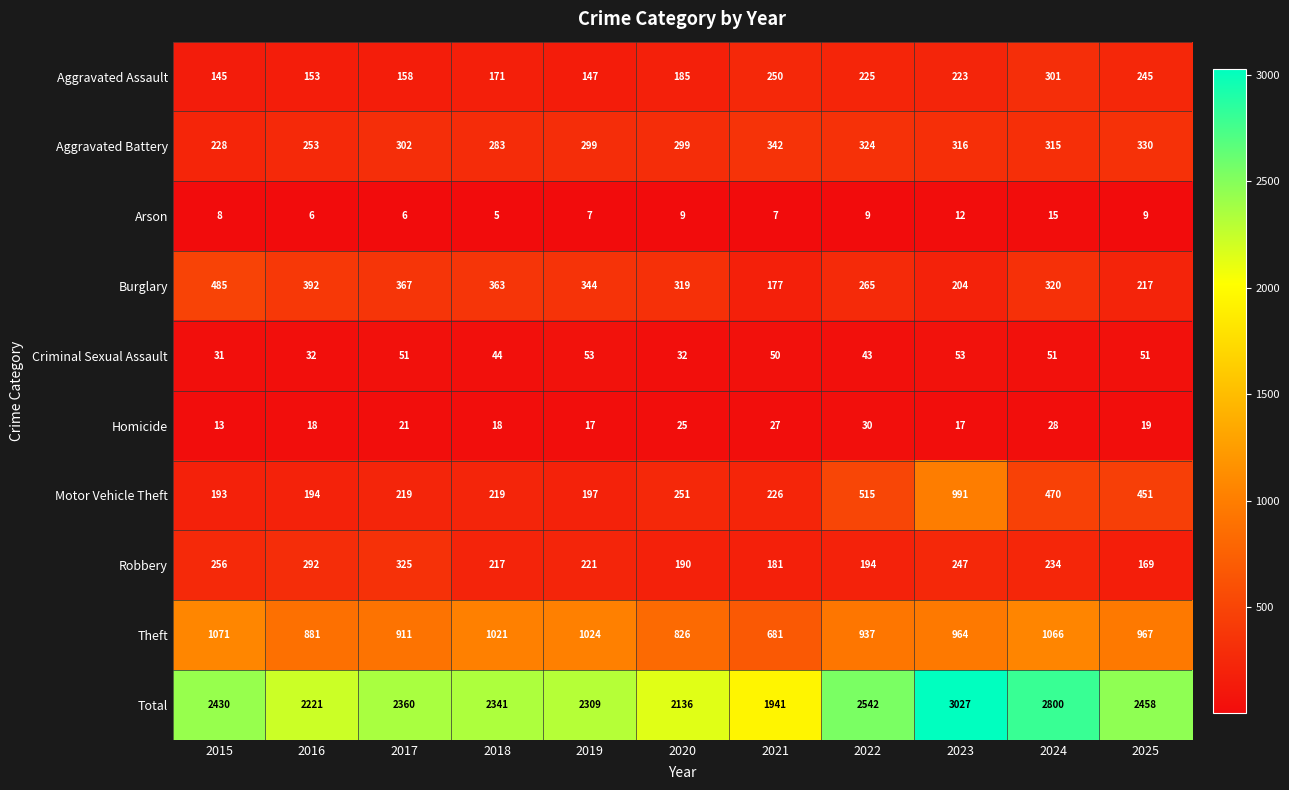

Which series changed the most between 2018 and 2019?

Total